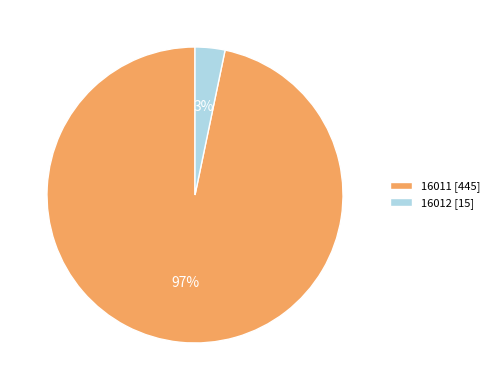

Rank the categories by value from lowest to highest.

16012, 16011